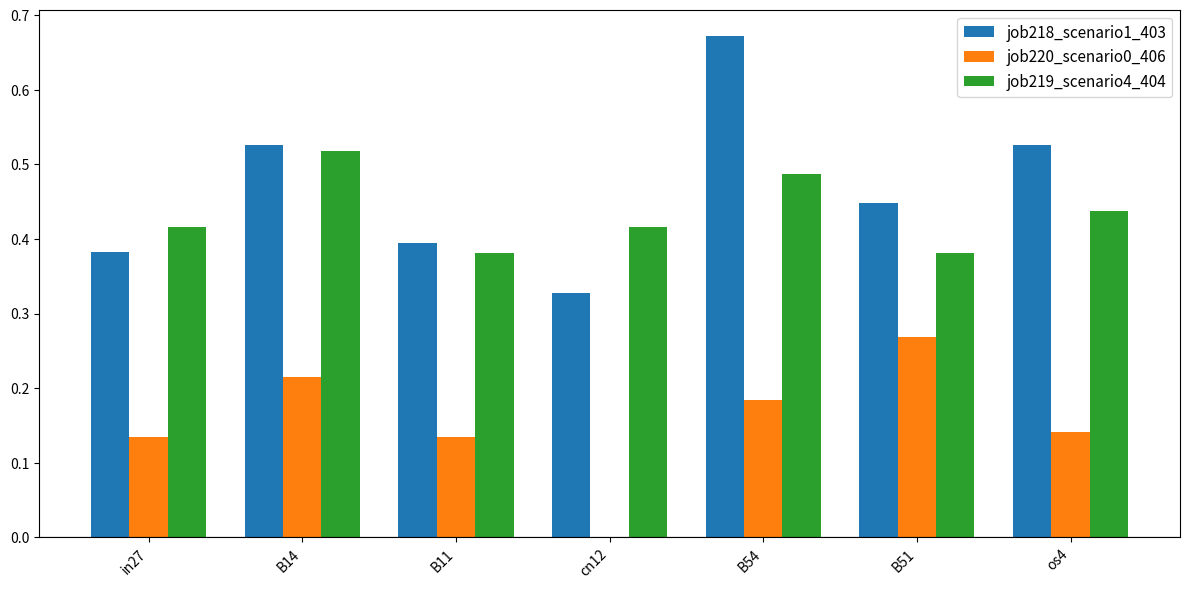

At which category is the sum across all series the highest?

B54